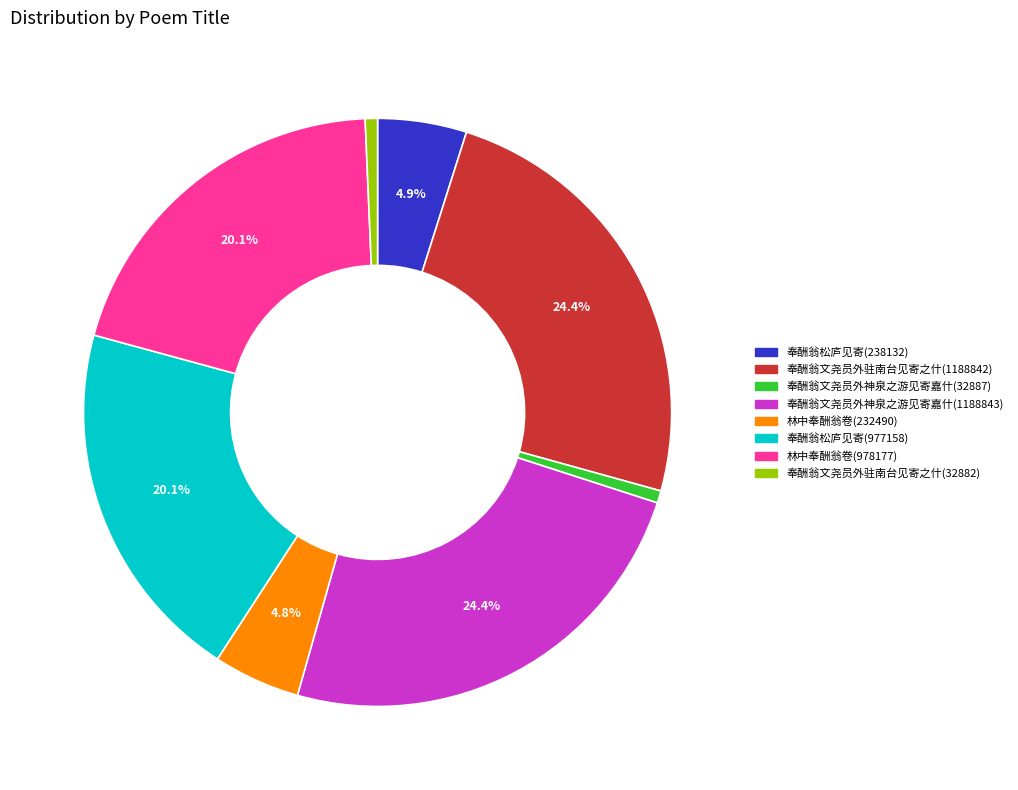

To the nearest percent, what is the average slice percentage?

12%